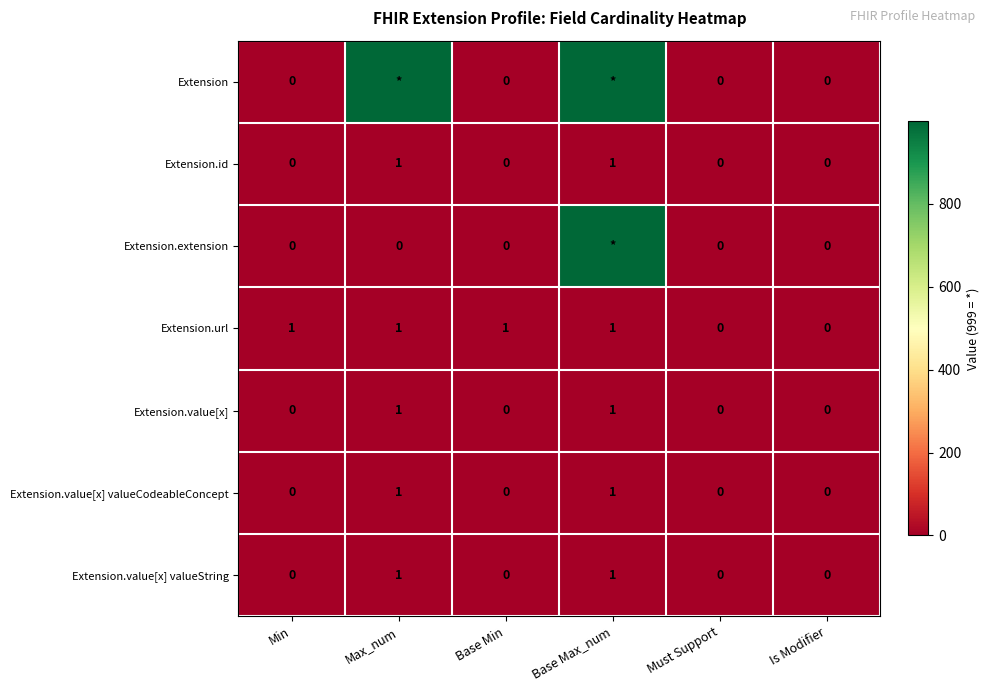

Is it true that Extension.value[x] equals 0 at Base Min?

True